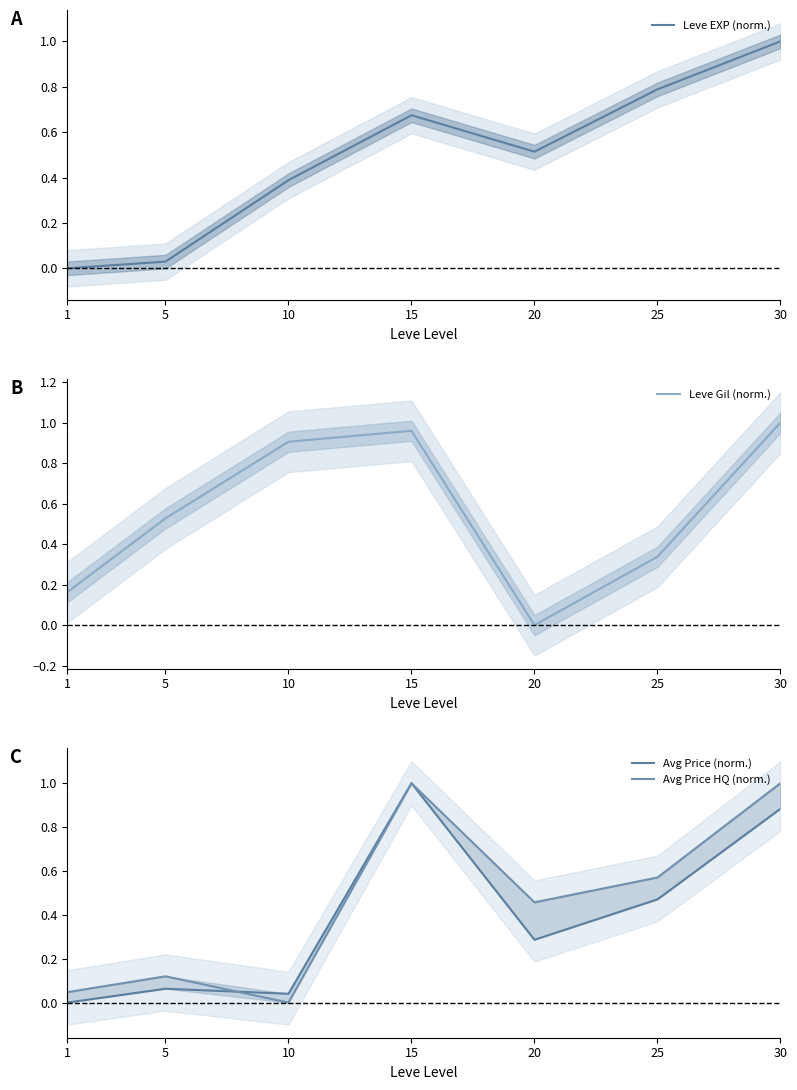

How many times do Avg Price HQ (norm.) and Avg Price (norm.) cross each other?

2